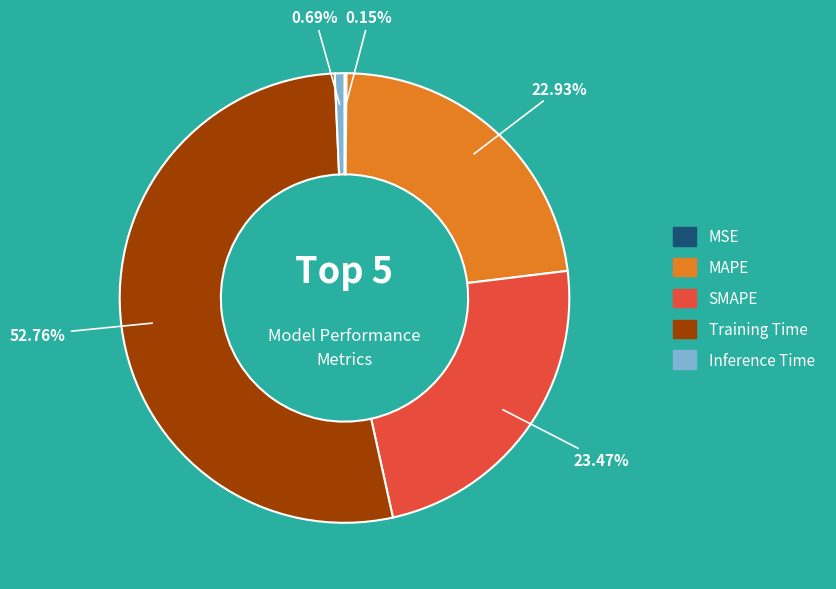

Which category has the biggest portion of the pie?

Training Time